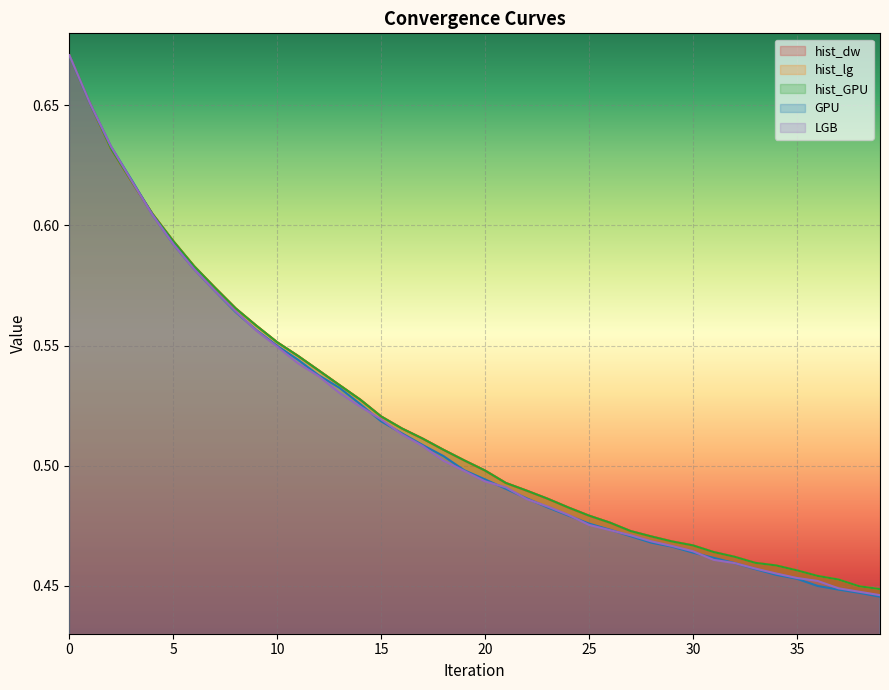

True or false: hist_dw has a value of 0.4 at 39.

True